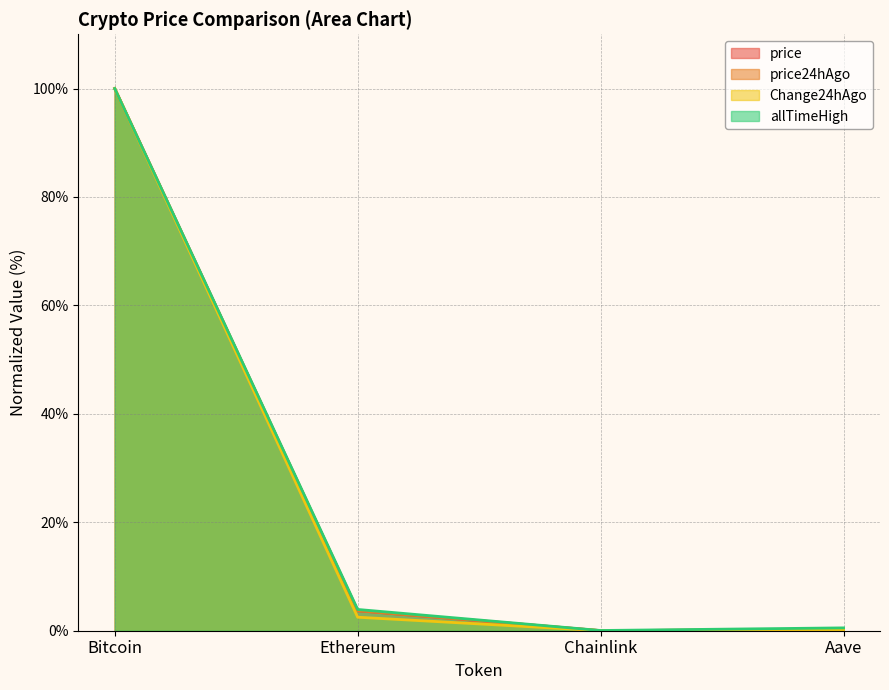

The allTimeHigh series shows 0.8 at Aave. True or false?

False